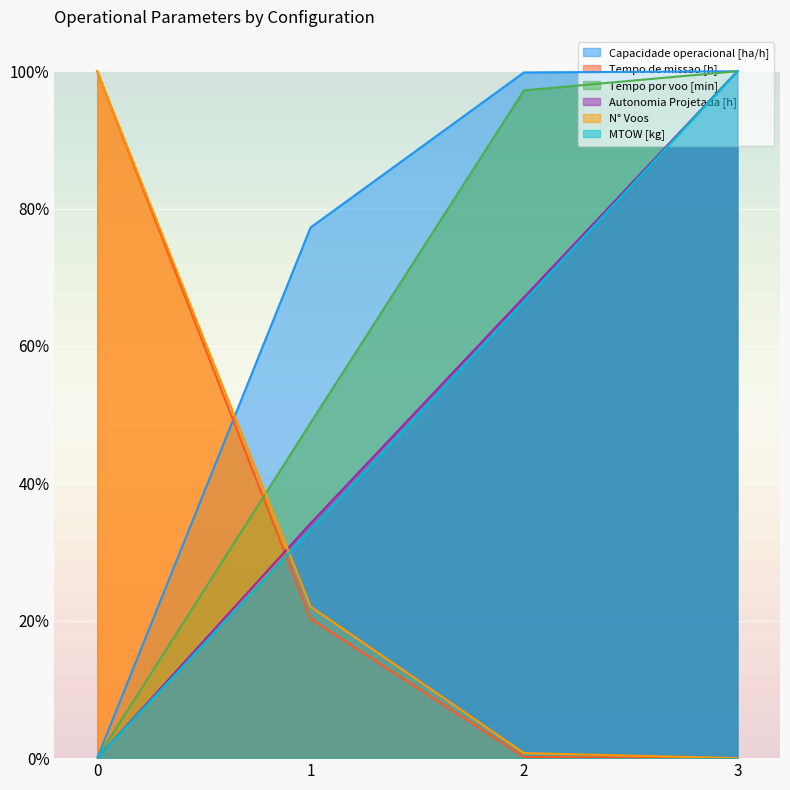

True or false: N° Voos has more than 2 interior local peaks.

False